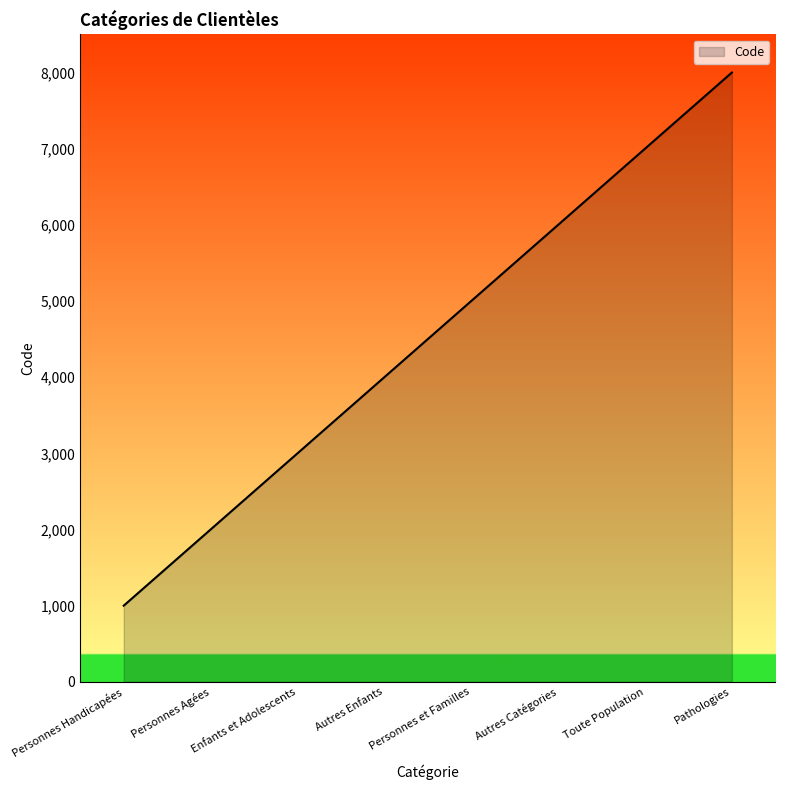

What is the smallest value displayed?

1000